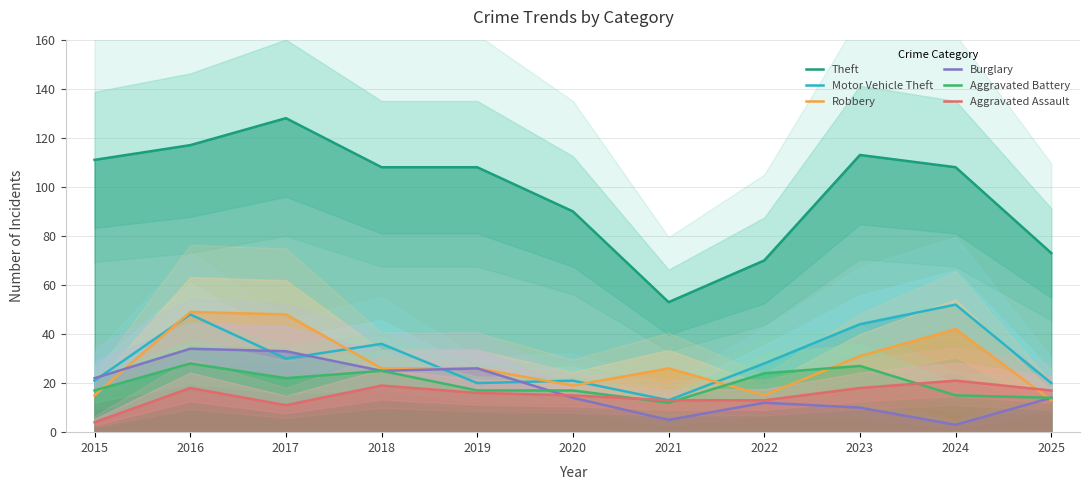

What is the value of the Robbery point at the 6th from the left?

19